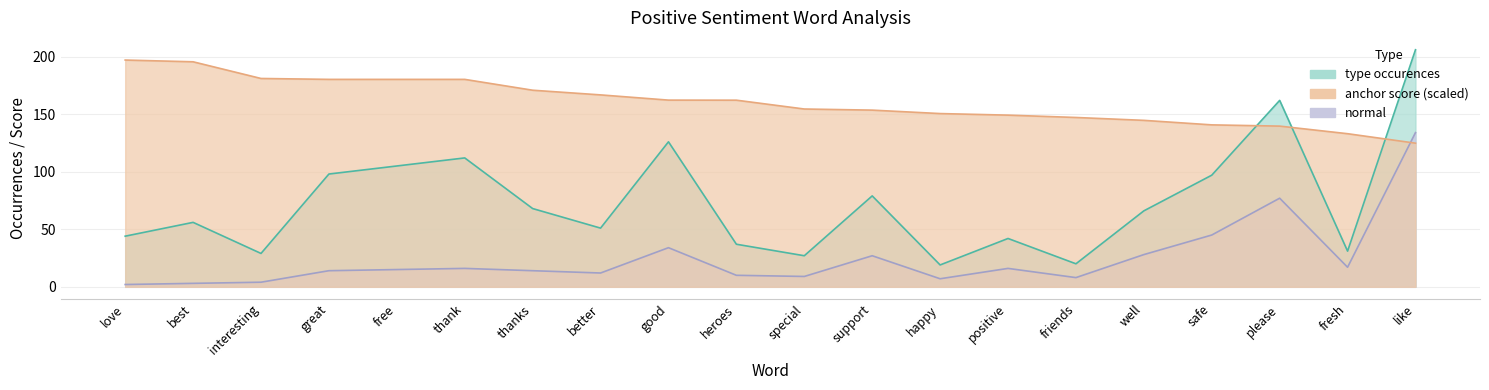

Reading left to right, transcribe all the data shown in this chart.

anchor score: 197.0	195.5	181.0	180.2	180.2	180.2	170.8	166.8	162.2	162.2	154.5	153.5	150.5	149.2	147.1	144.6	140.7	139.6	133.0	124.8
type occurences: 44.0	56.0	29.0	98.0	105.0	112.0	68.0	51.0	126.0	37.0	27.0	79.0	19.0	42.0	20.0	66.0	97.0	162.0	31.0	206.0
normal: 2.0	3.0	4.0	14.0	15.0	16.0	14.0	12.0	34.0	10.0	9.0	27.0	7.0	16.0	8.0	28.0	45.0	77.0	17.0	134.0